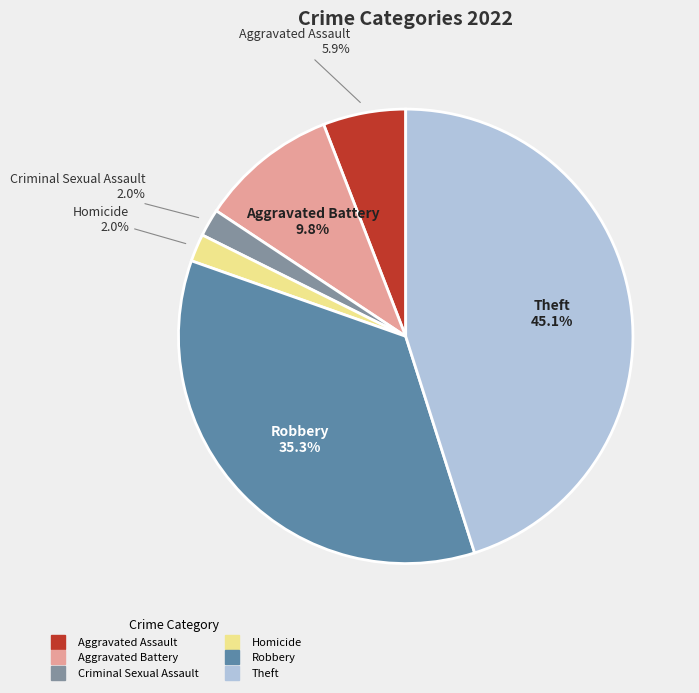

Combined, do Aggravated Assault and Aggravated Battery account for over 50%?

No